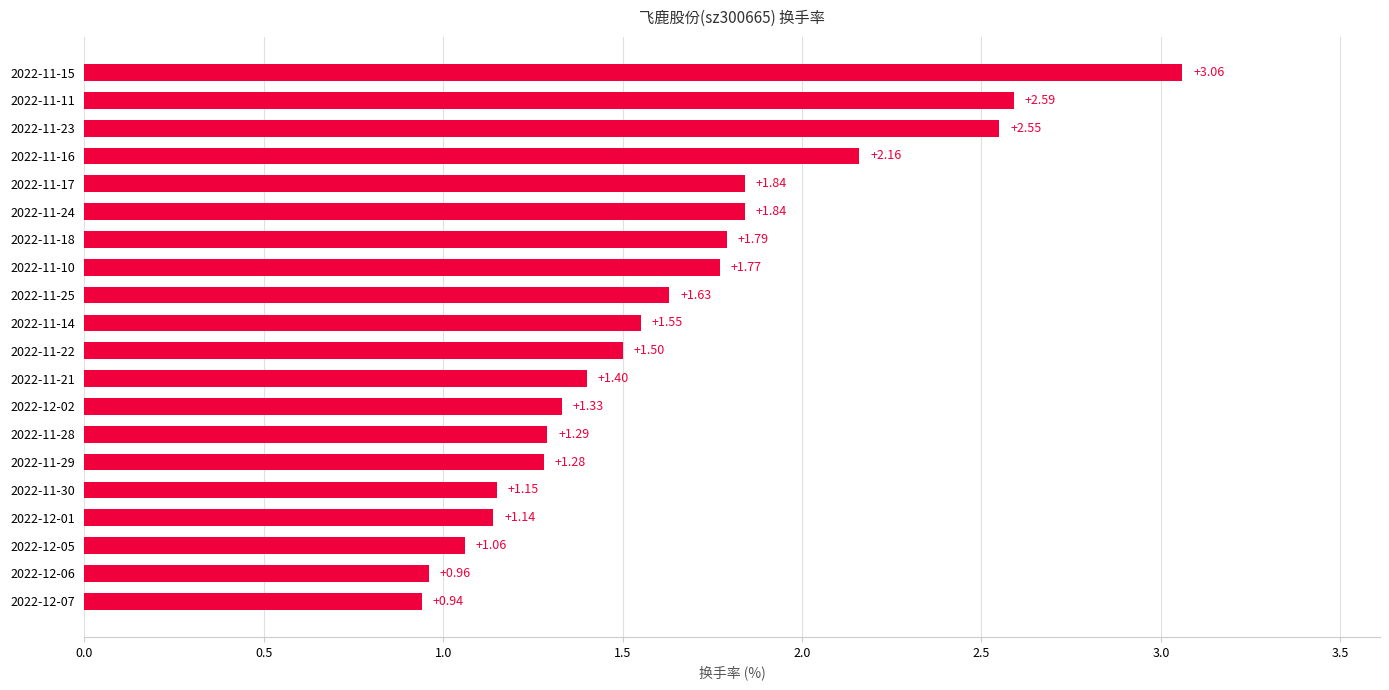

What is the sum of the values at 2022-12-07 and 2022-11-17?

2.8